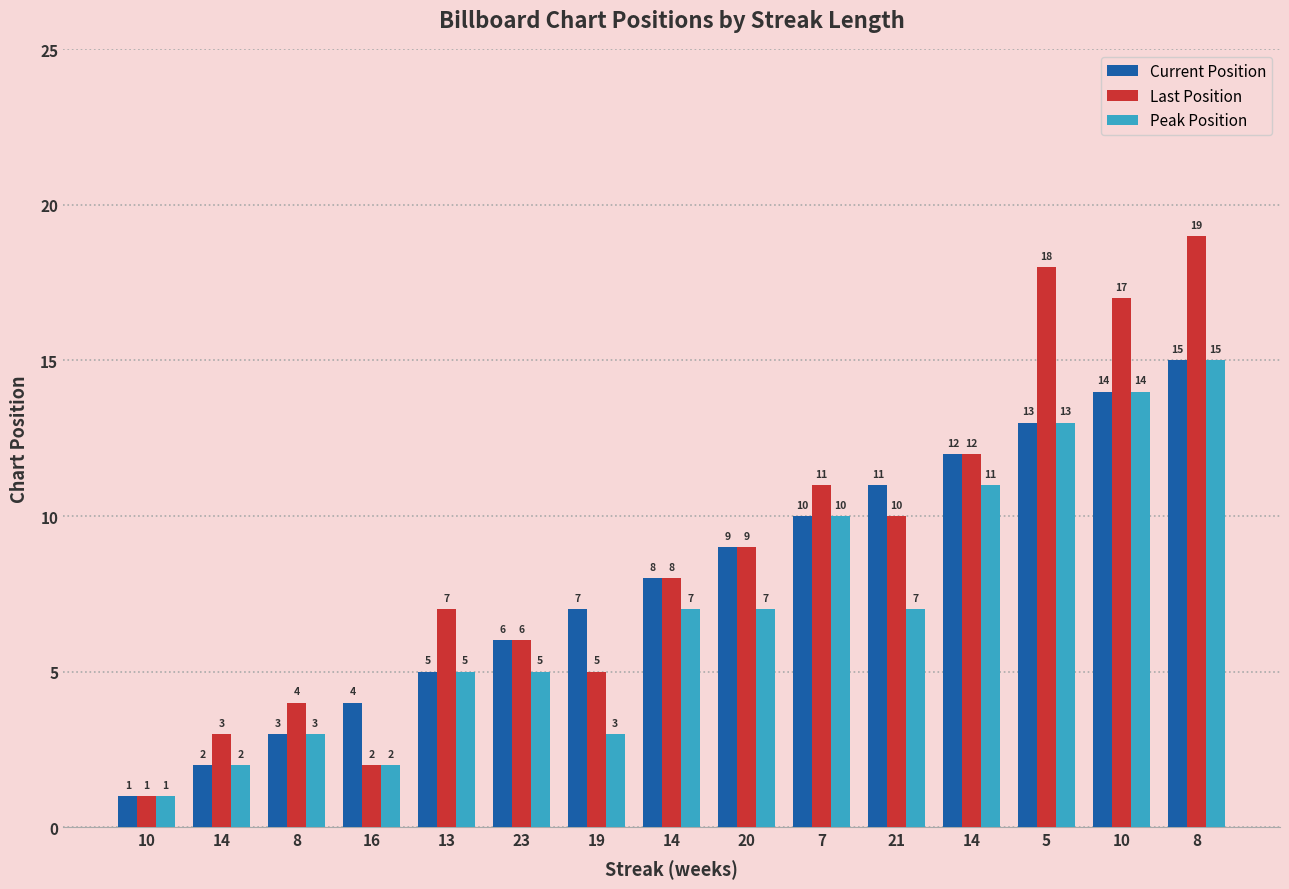

Are the bars horizontal?

No